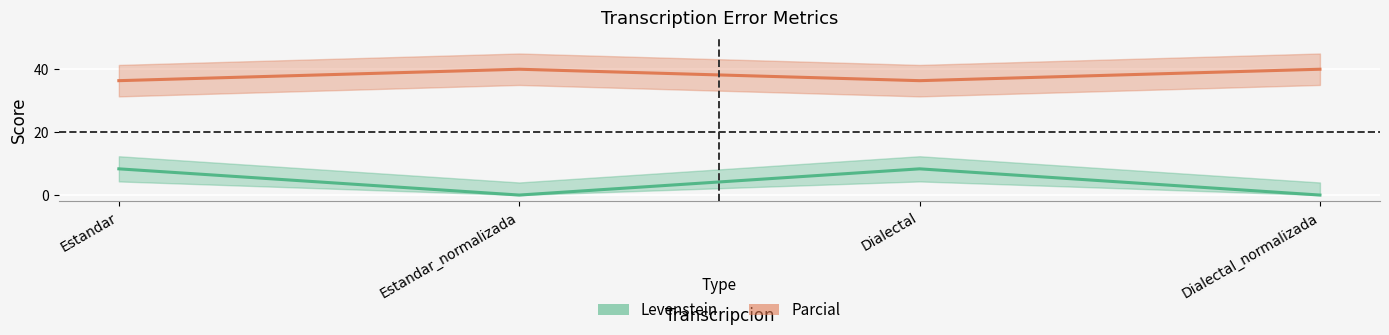

How many data points in Levenstein are less than 8?

2